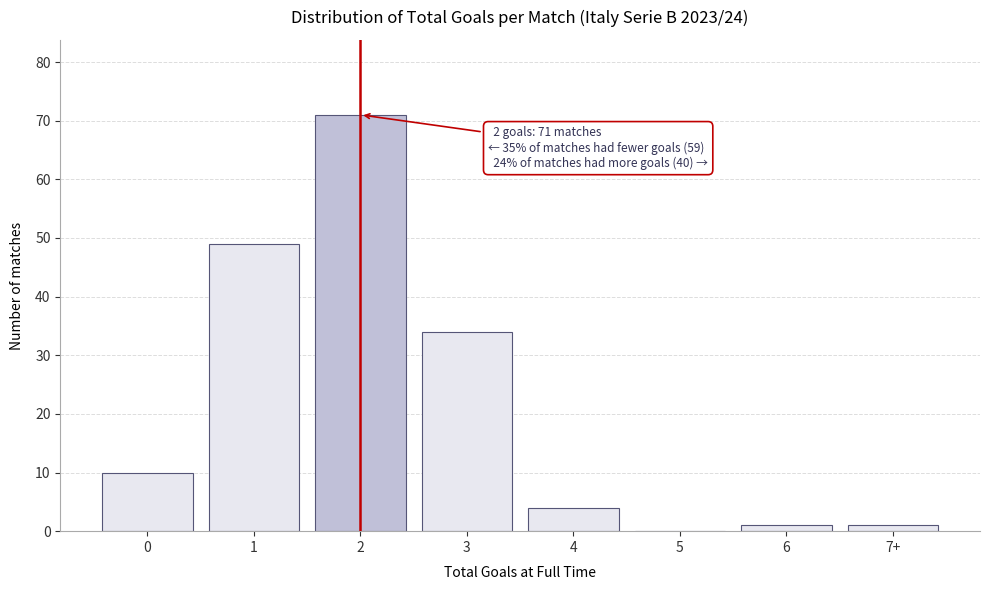

Reading left to right, what are all the values shown in this chart?

0=10	1=49	2=71	3=34	4=4	5=0	6=1	7+=1